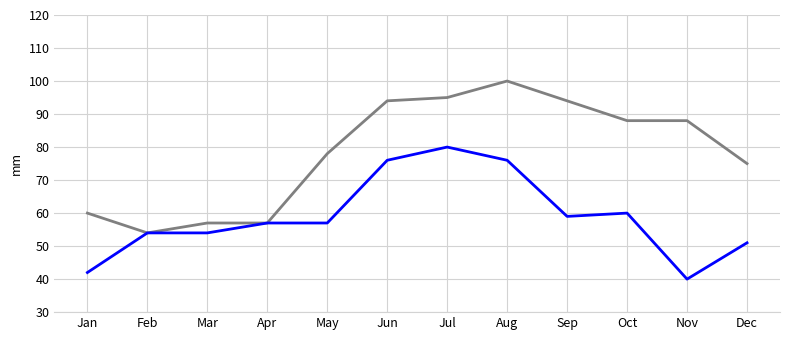

What is the smallest value displayed?

40